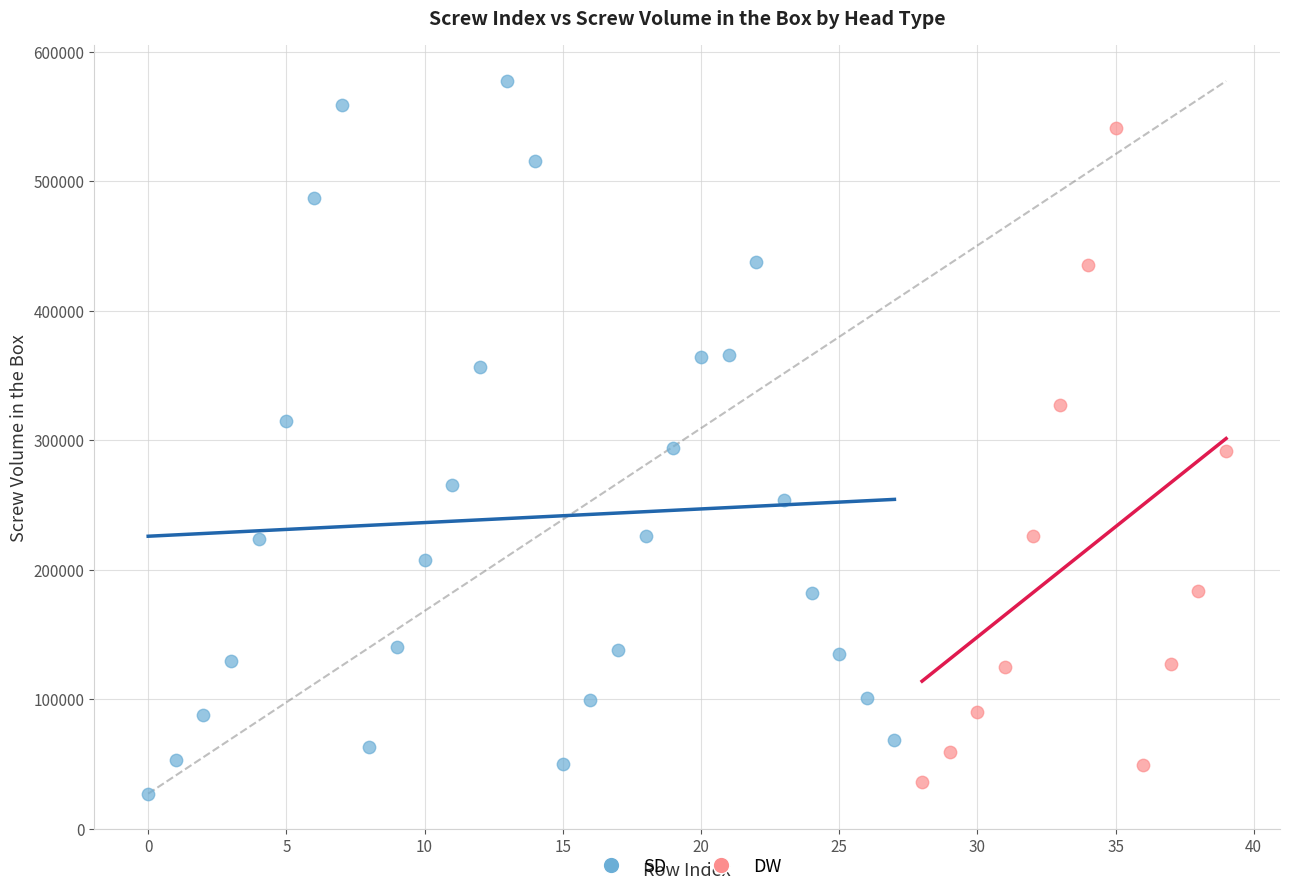

Which series has the largest Y range (max minus min)?

SD